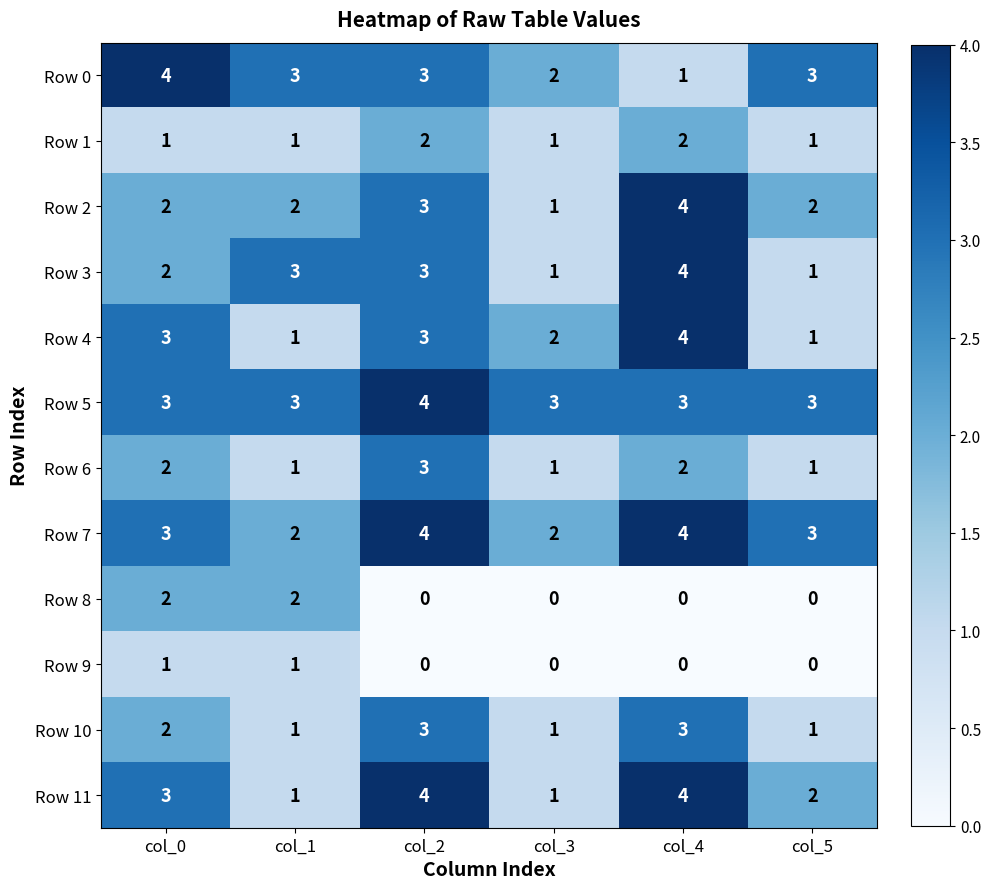

What is the difference between the maximum and minimum values in the Row 0 series?

3